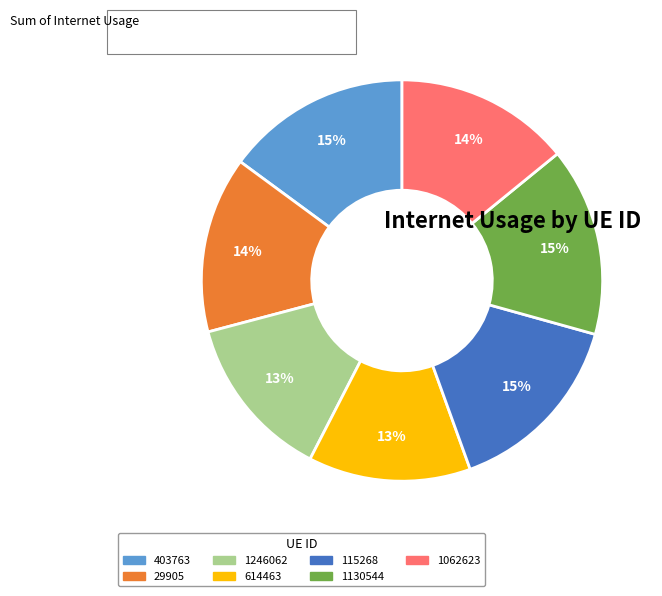

To the nearest percent, what portion does 1246062 represent?

13%